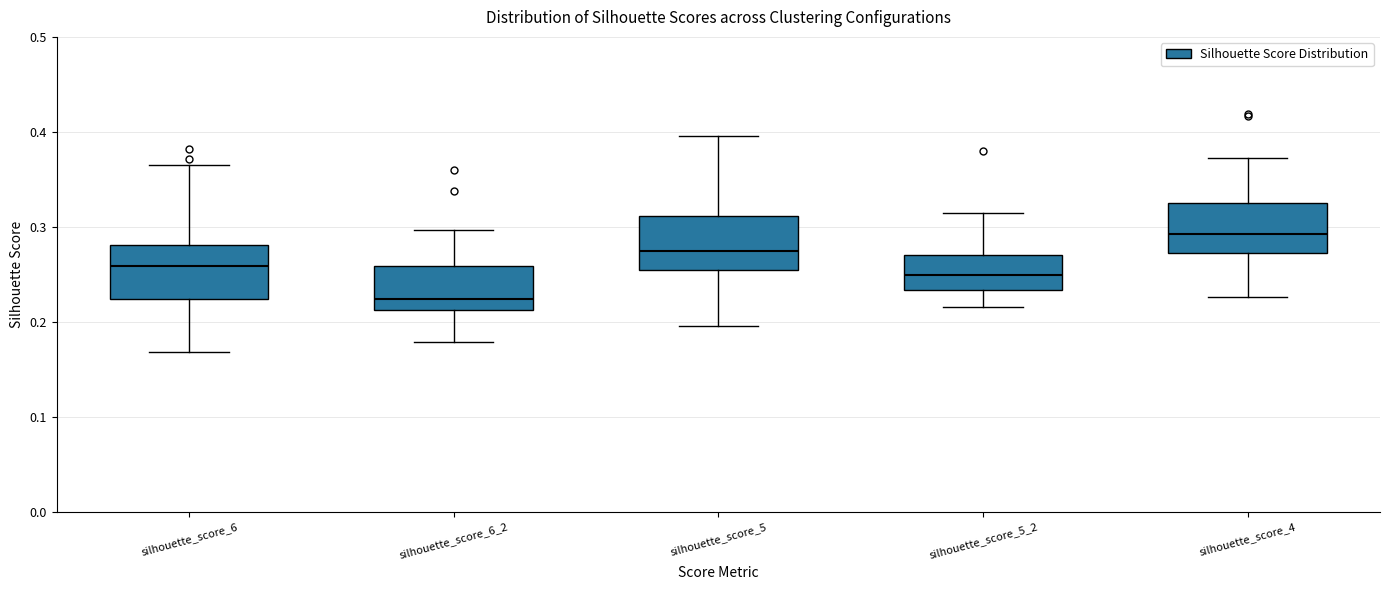

Where does the median line of the box for silhouette_score_4 sit on the y-axis? The values are not printed on the chart, so give them approximately, as read against the axis.

0.29